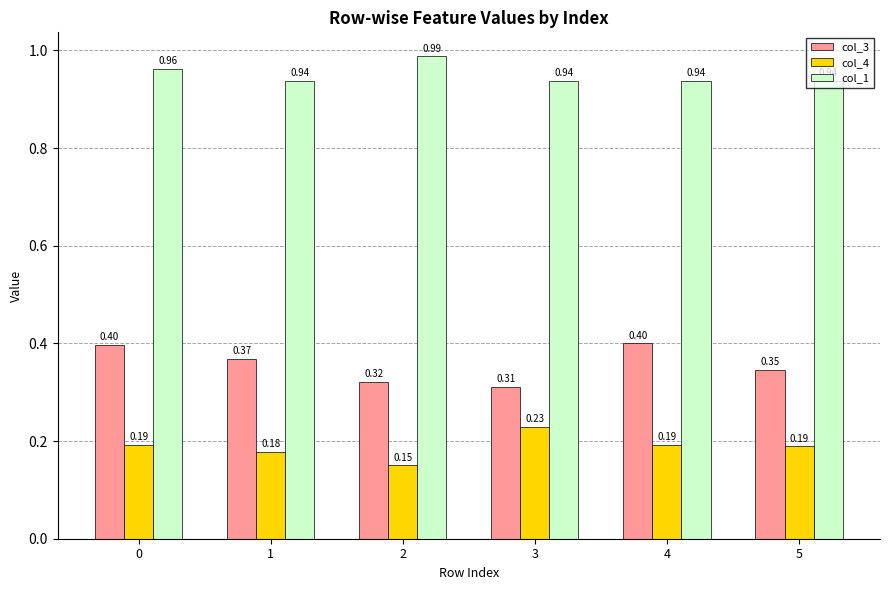

What are all the series names shown in the legend?

col_3, col_4, col_1